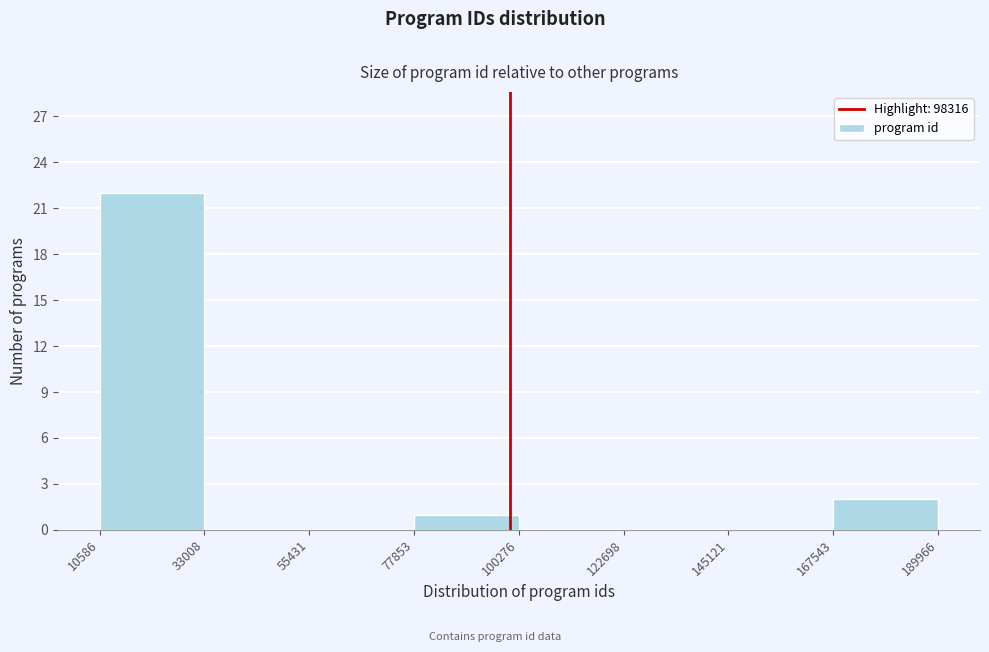

Over which range of the x-axis is the bar tallest?

10586 to 33008